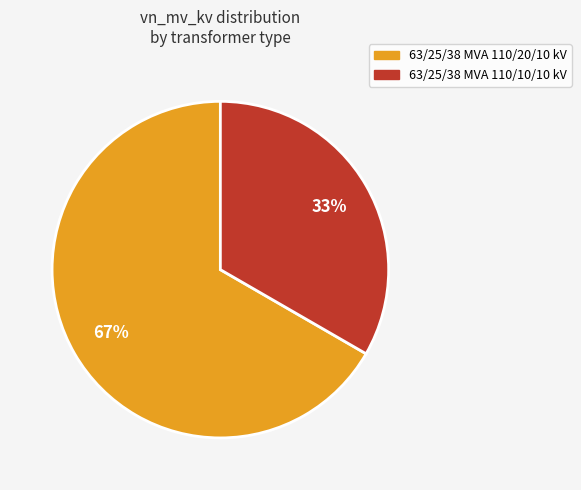

Combined, do 63/25/38 MVA 110/10/10 kV and 63/25/38 MVA 110/20/10 kV account for over 50%?

Yes